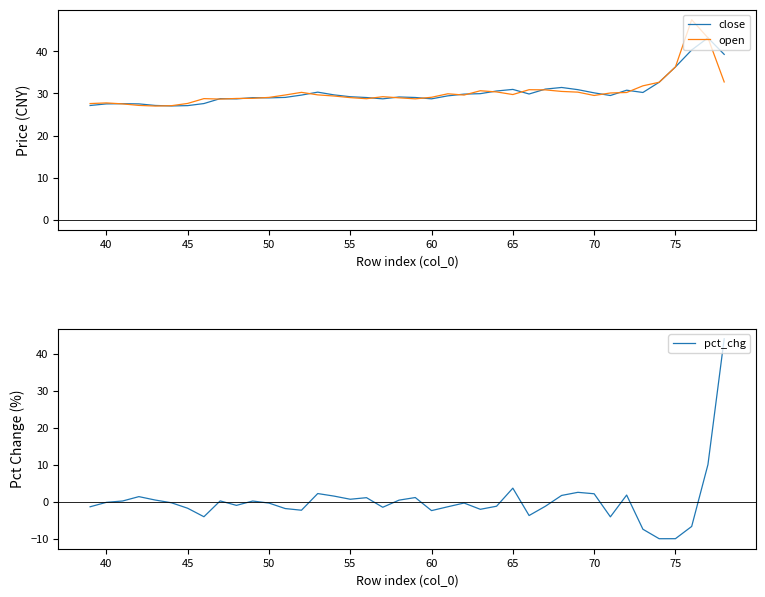

How many values in the close series are below 29?

14